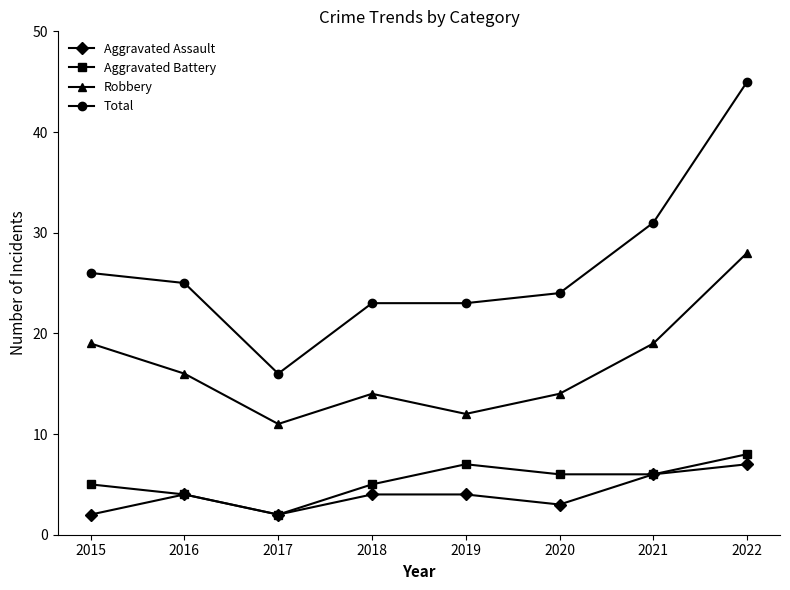

At which label is Total closest to 30?

2021